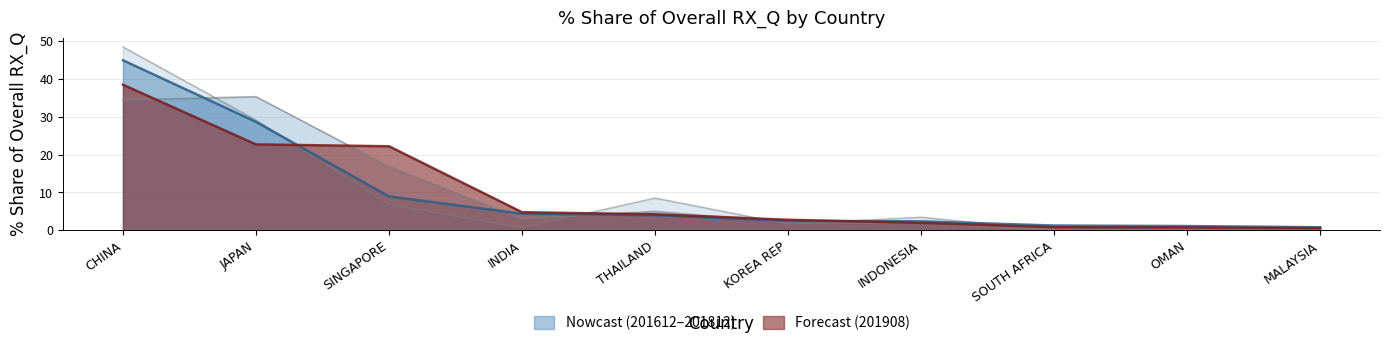

Where do 201812_% Share and 201712_% Share first cross each other?

CHINA and JAPAN